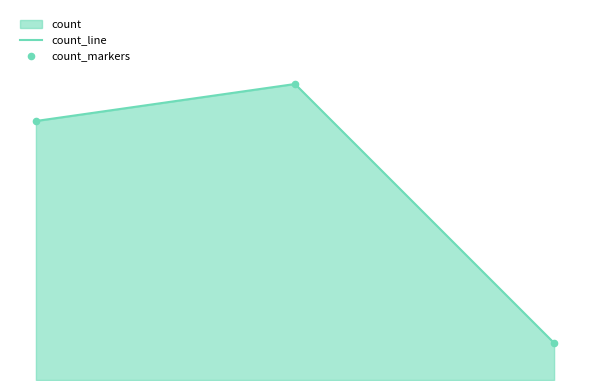

At which category is the sum across all series the highest?

2024-08